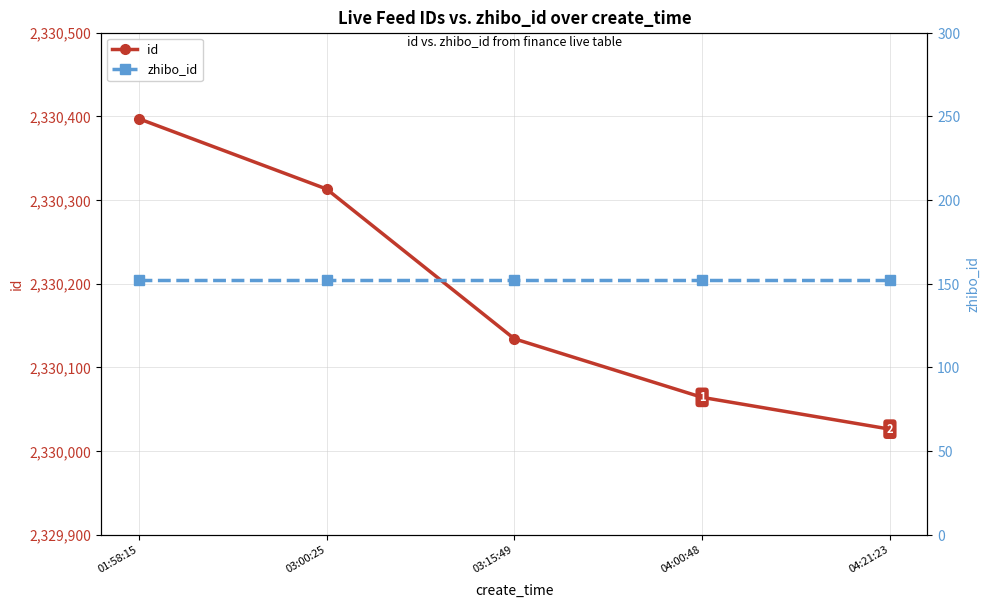

At which category does the chart reach its minimum across all series?

01:58:15